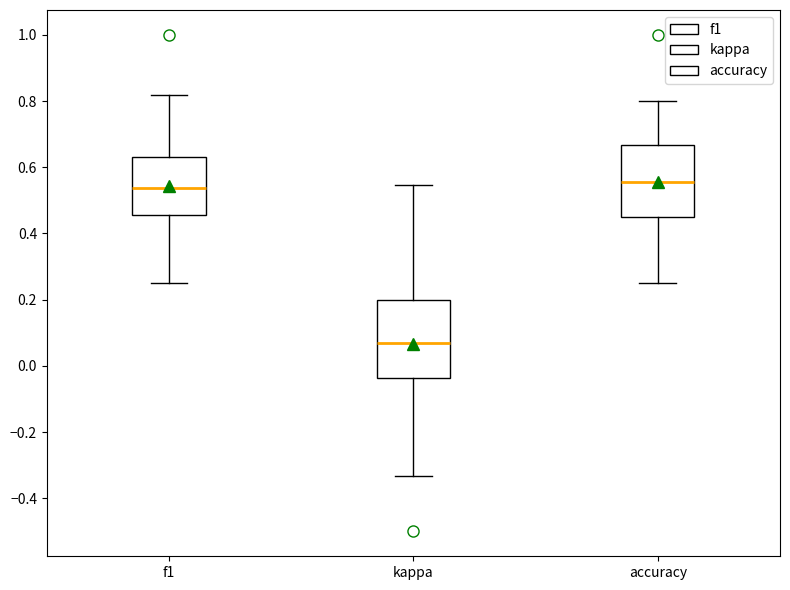

Which box is the tallest, from its lower edge to its upper edge?

kappa